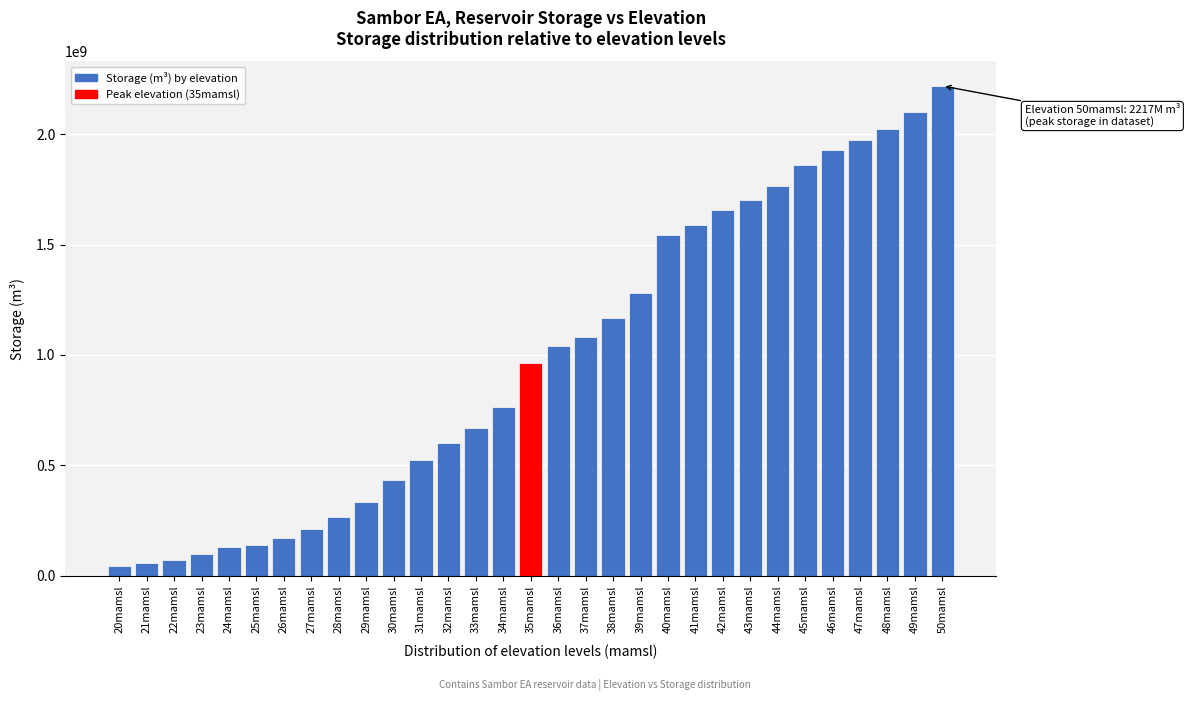

At which category does the chart reach its peak across all series?

50mamsl